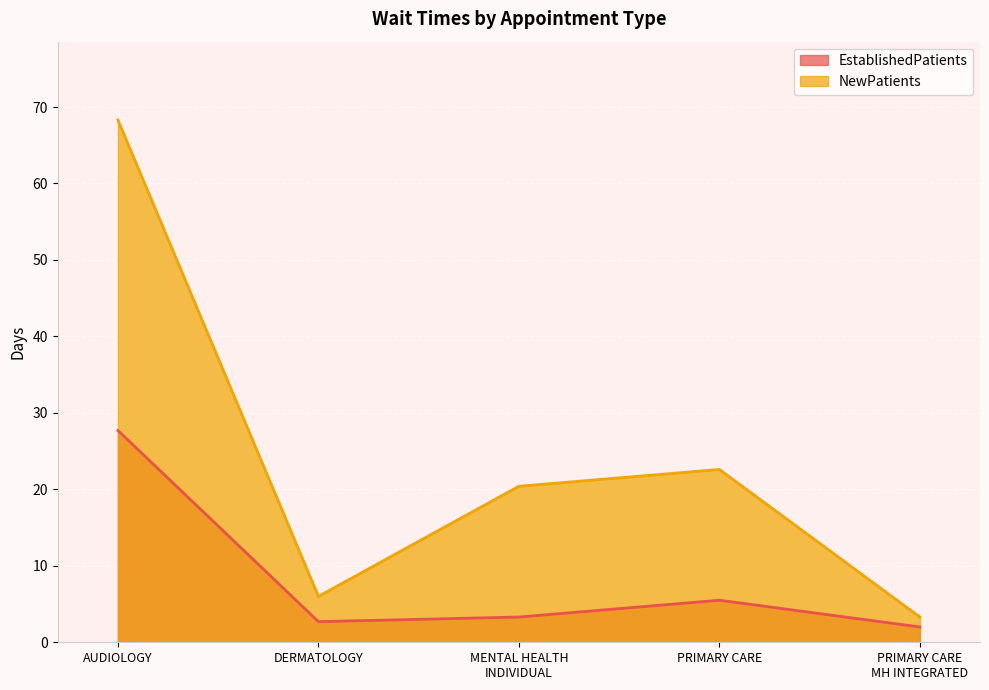

What is the minimum value shown in the chart?

2.0